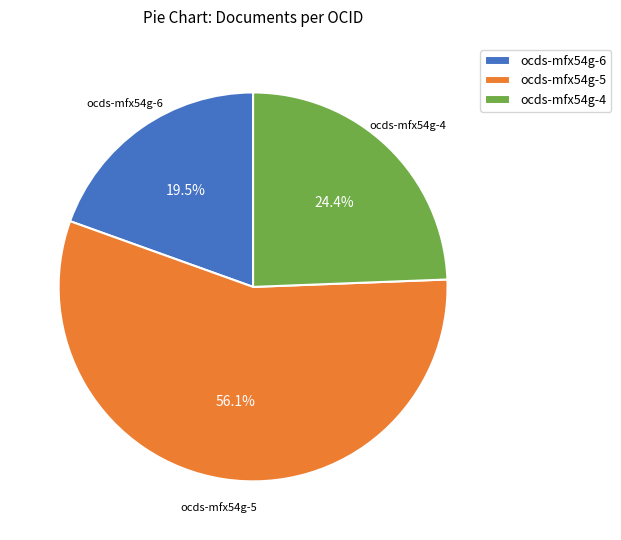

To the nearest percent, what is the difference between the largest and smallest slice percentages?

37%